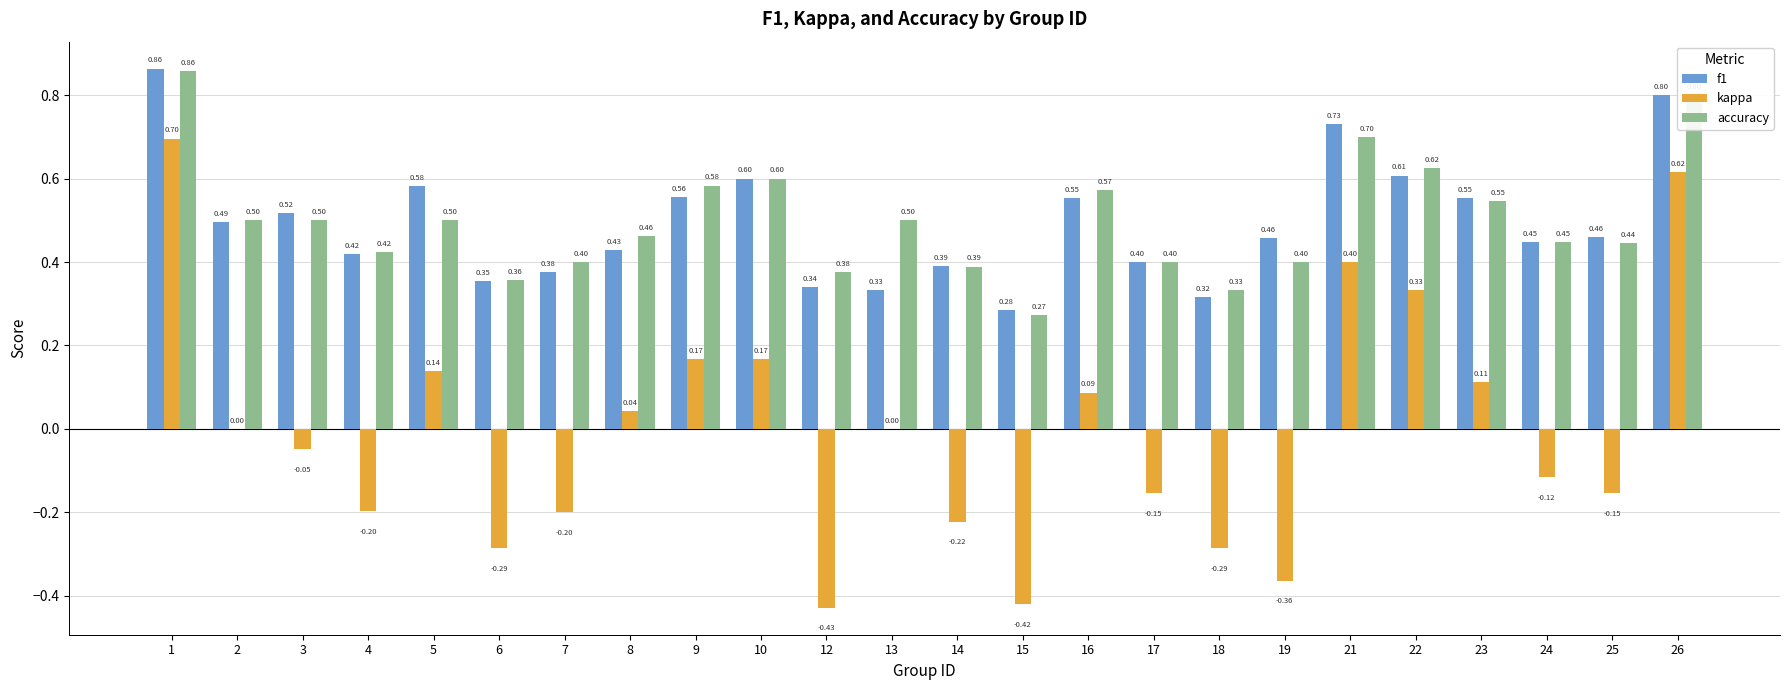

Is the value of accuracy at 23 greater than the value of kappa at 23?

Yes